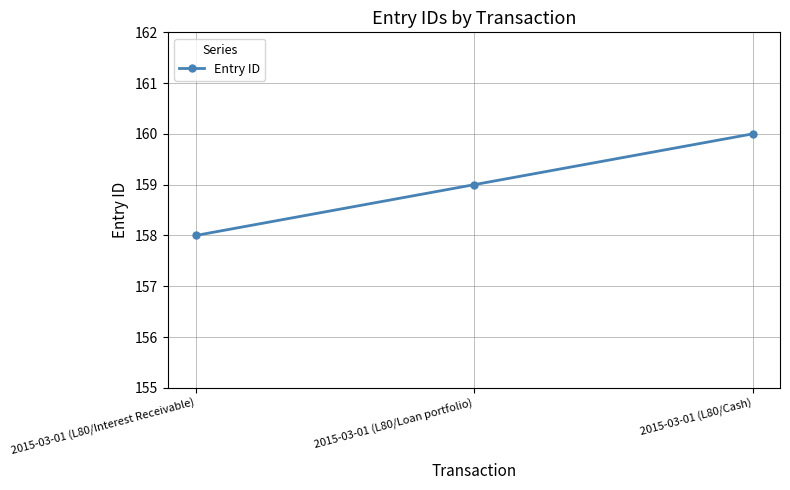

What is the ratio of the value at 2015-03-01 (L80/Loan portfolio) to the value at 2015-03-01 (L80/Cash)?

1.0